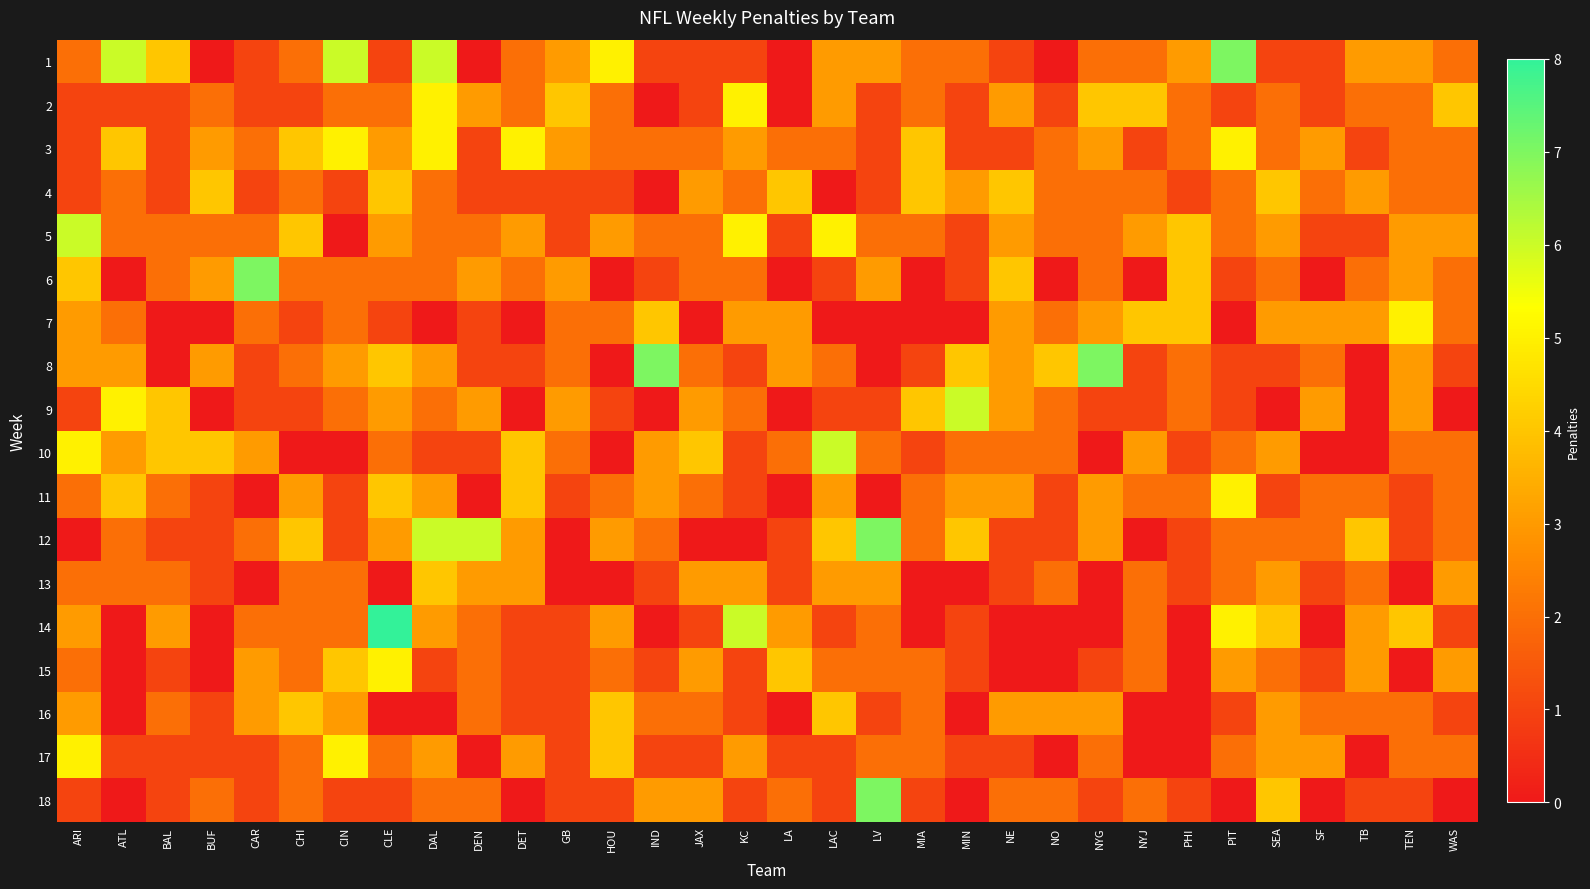

At which category is the sum across all series the highest?

DAL